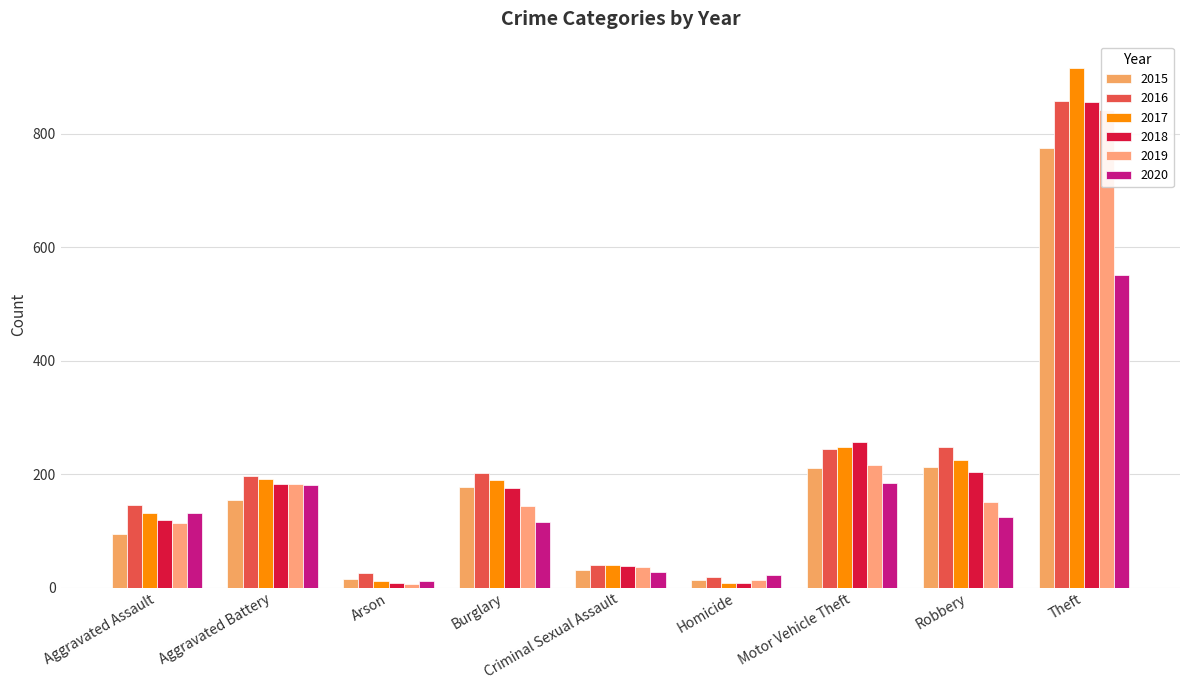

Which series changed the most between Criminal Sexual Assault and Motor Vehicle Theft?

2018